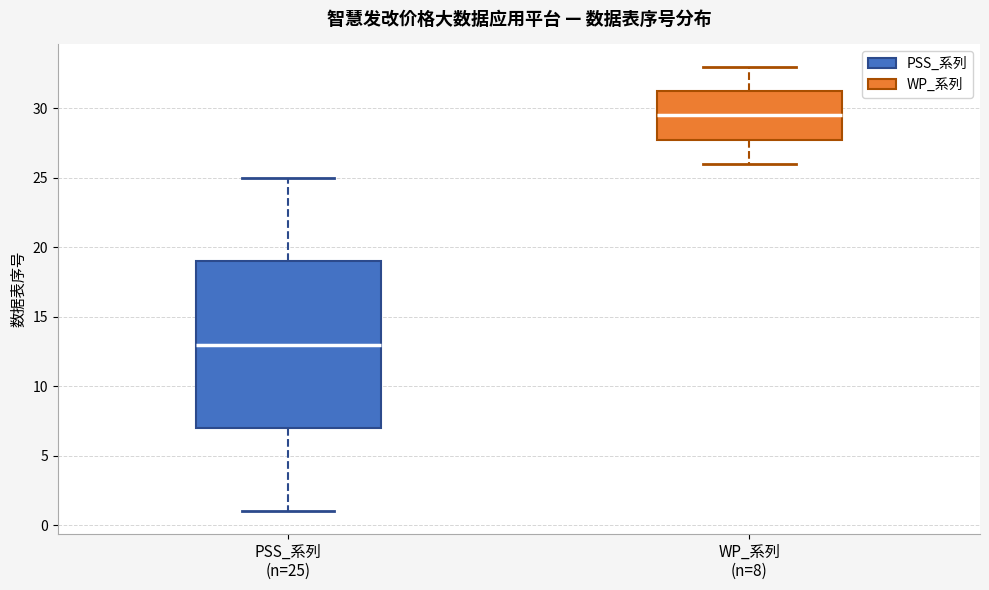

Where is the upper edge of the box for PSS_系列 (n=25) on the y-axis? The values are not printed on the chart, so give them approximately, as read against the axis.

19.0